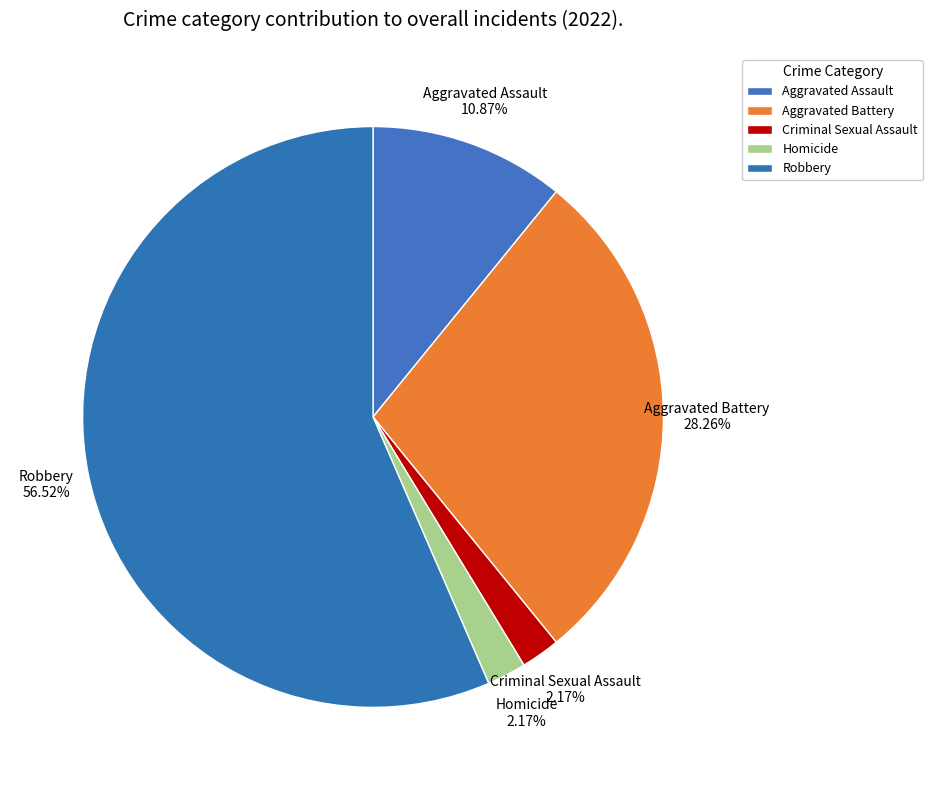

Which category has the smallest portion of the pie?

Criminal Sexual Assault